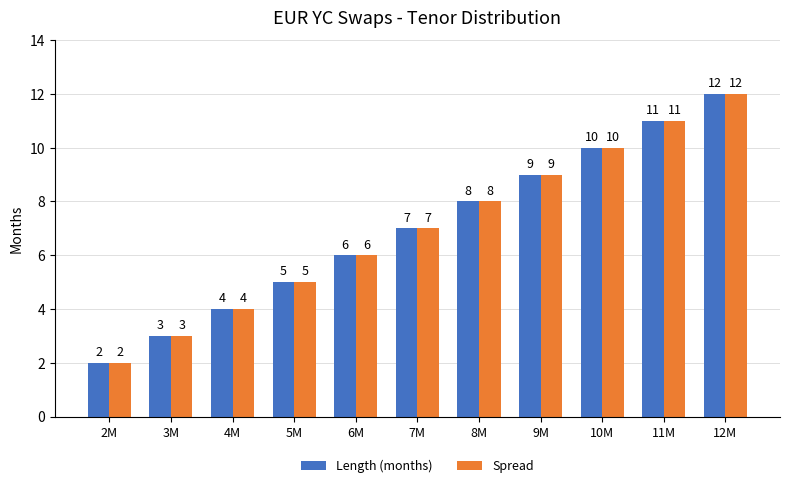

At which category is the sum across all series the highest?

12M